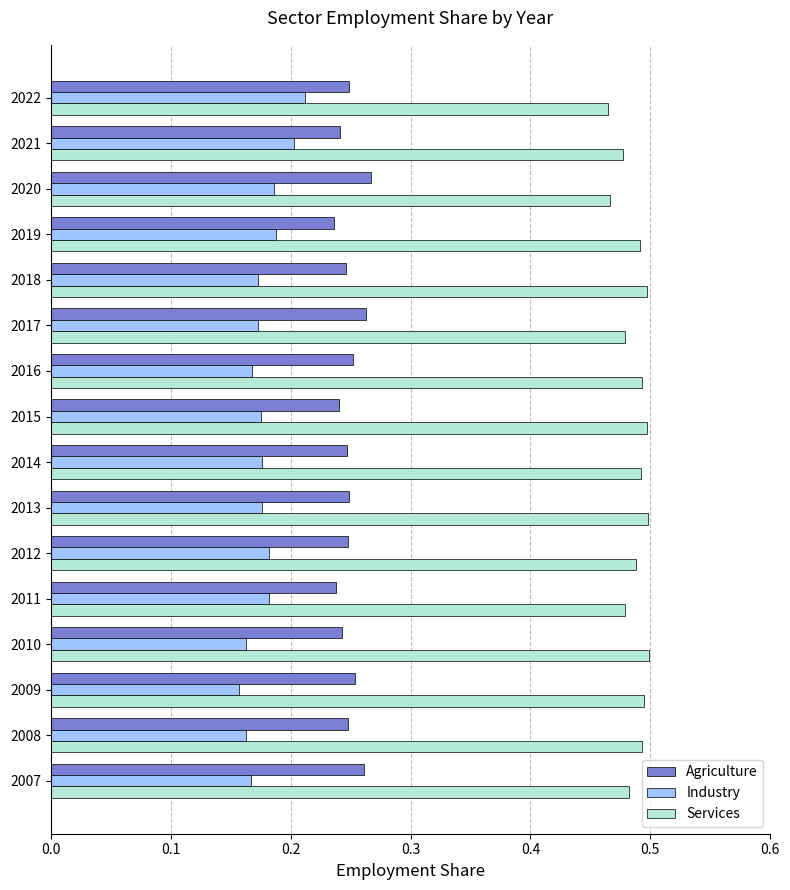

Is it true that Industry equals 0.1 at 2009?

False